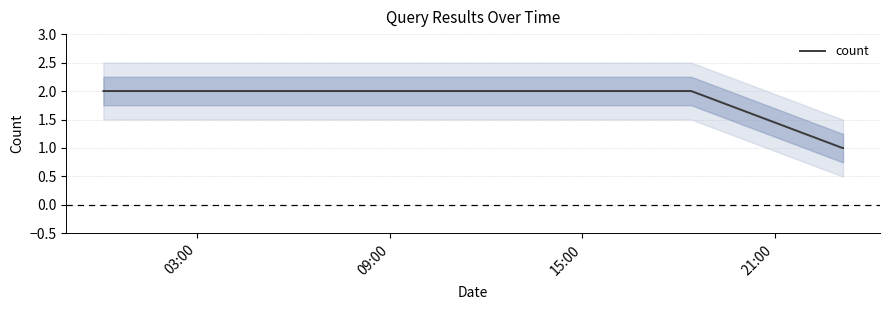

How many values are between 1 and 2?

4